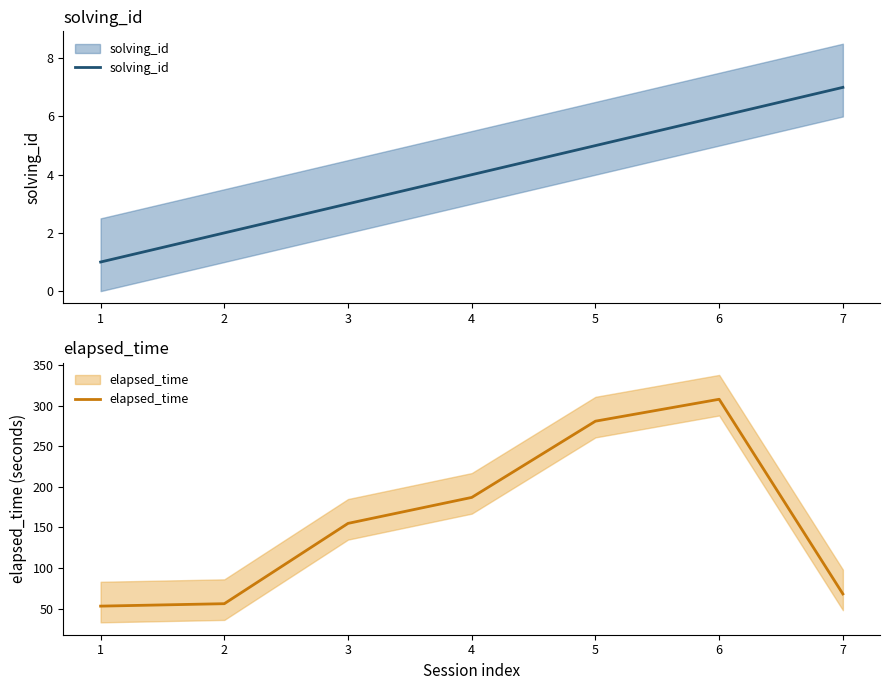

Reading left to right, list all the values displayed in this chart.

solving_id: 1=1	2=2	3=3	4=4	5=5	6=6	7=7
elapsed_time: 1=53	2=56	3=155	4=187	5=281	6=308	7=68